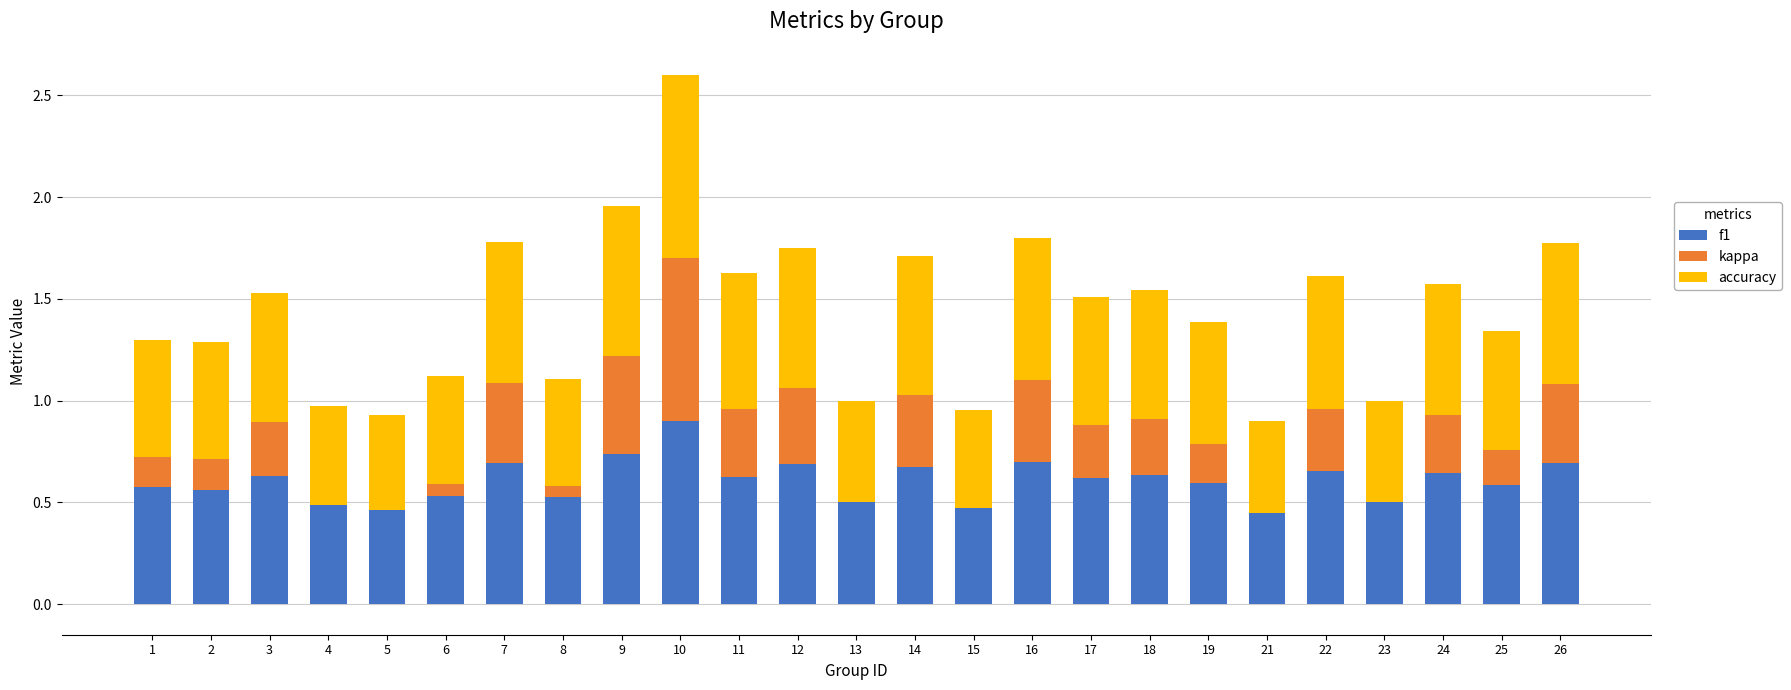

What is the highest value of the f1 series?

0.9